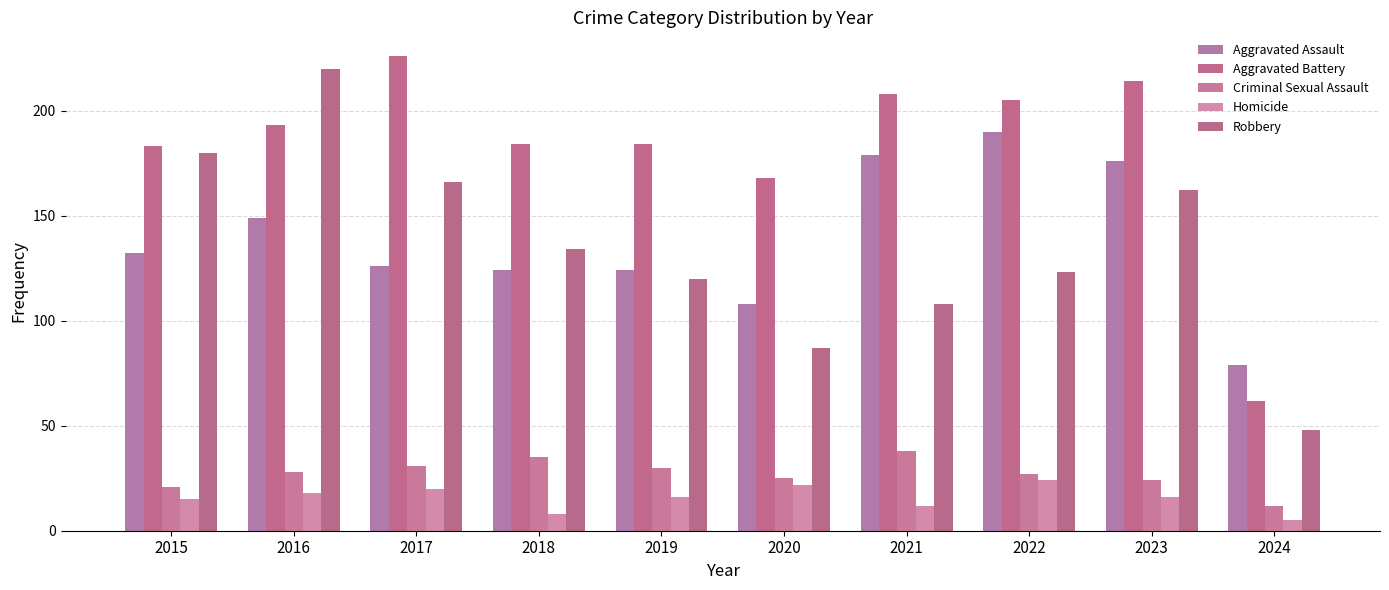

What value does the Aggravated Assault series have at 2016, to the nearest 50?

150